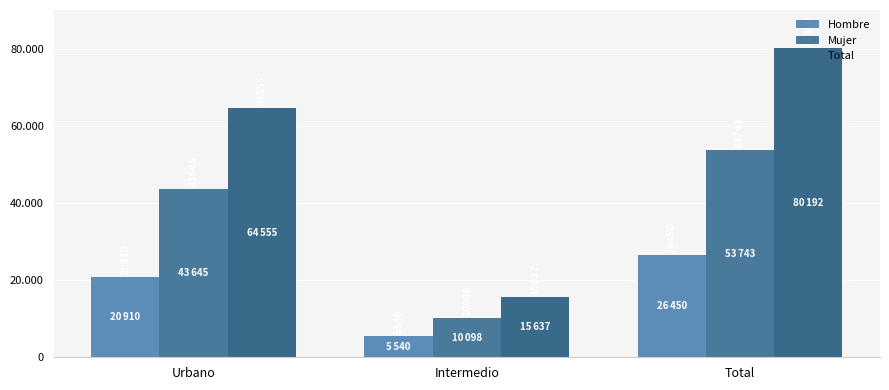

Rank the series at Total from highest to lowest value.

Total, Mujer, Hombre